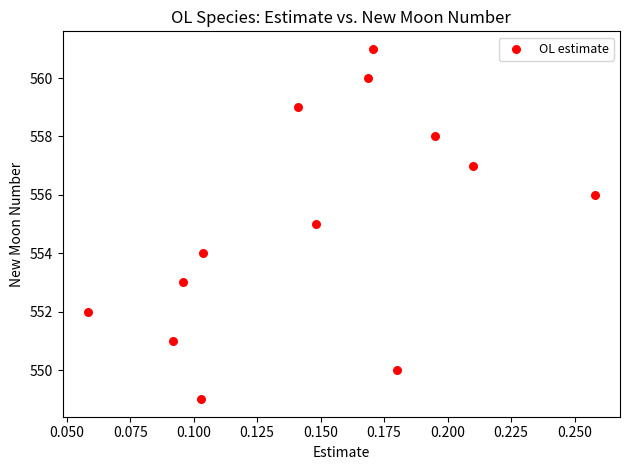

What is the range of Y values (max minus min)?

12